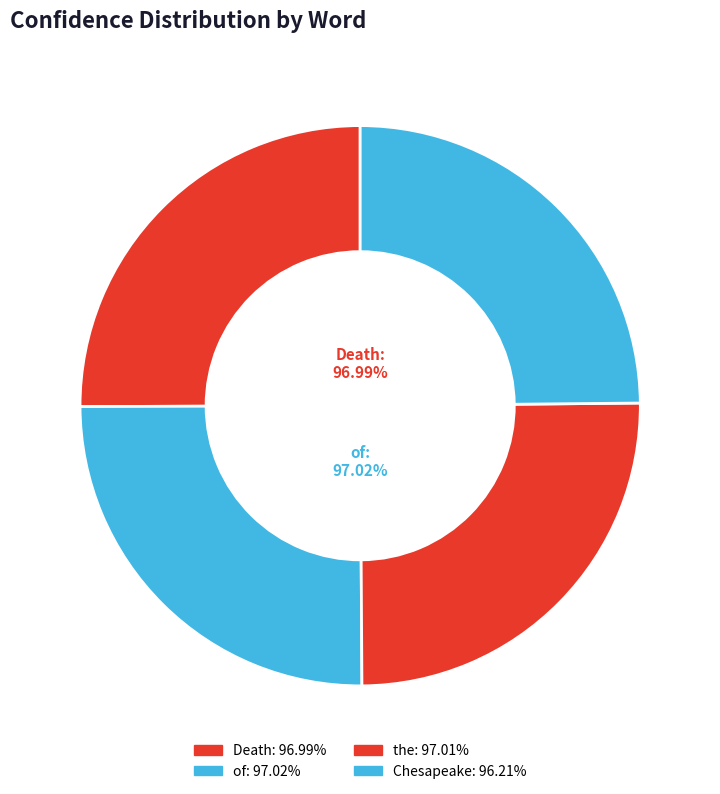

Does Chesapeake represent more than half of the total?

No